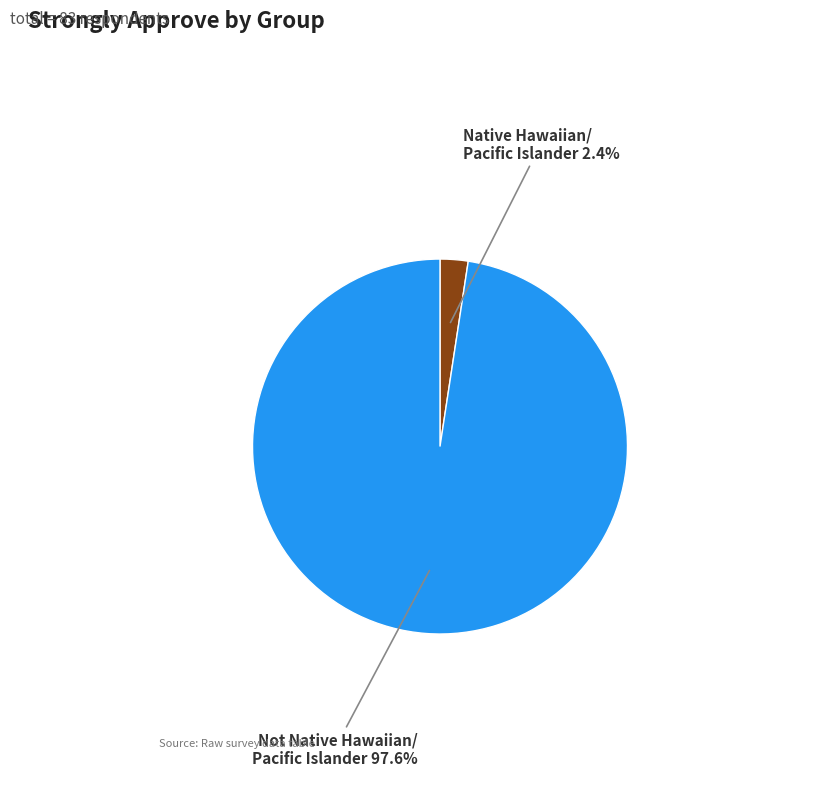

Is there a majority slice in this chart?

Yes